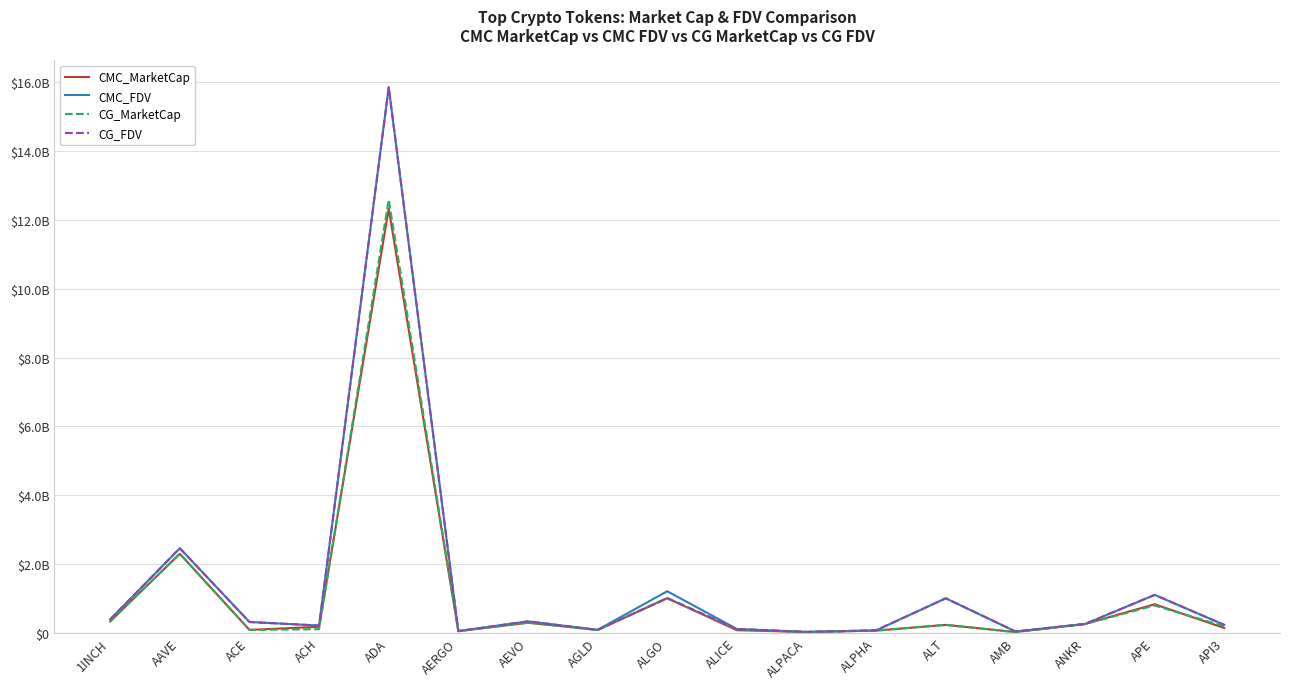

At which label does CMC_FDV first exceed 255262491?

1INCH